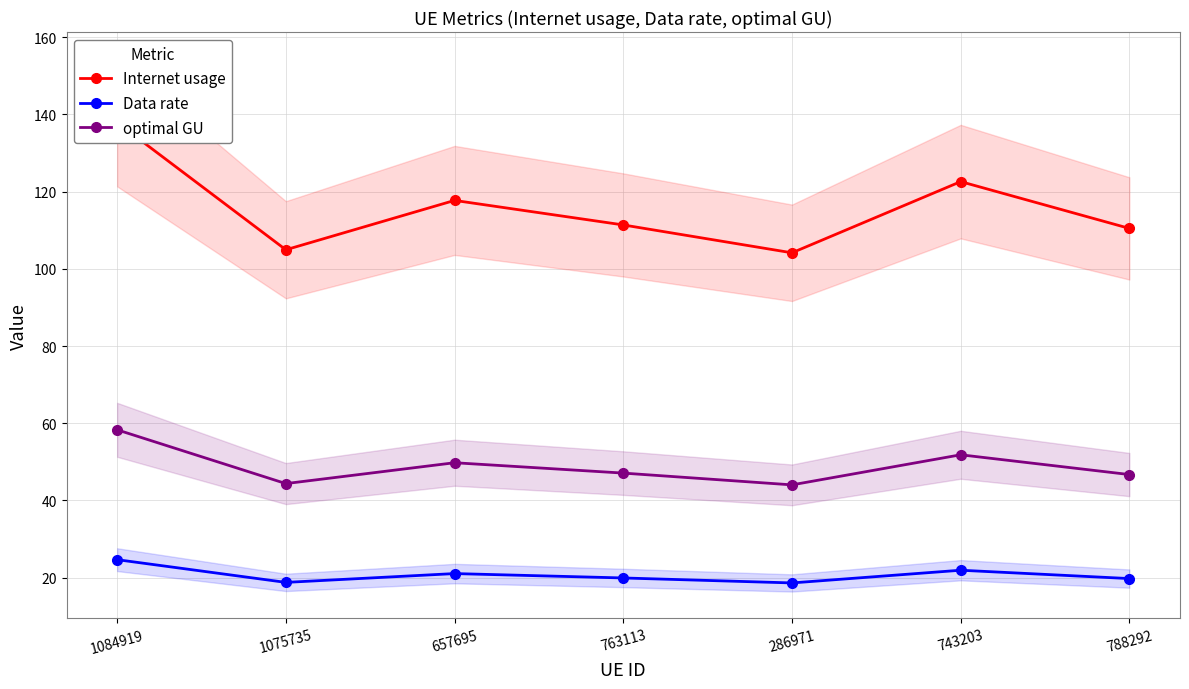

What is the minimum value for optimal GU?

44.0